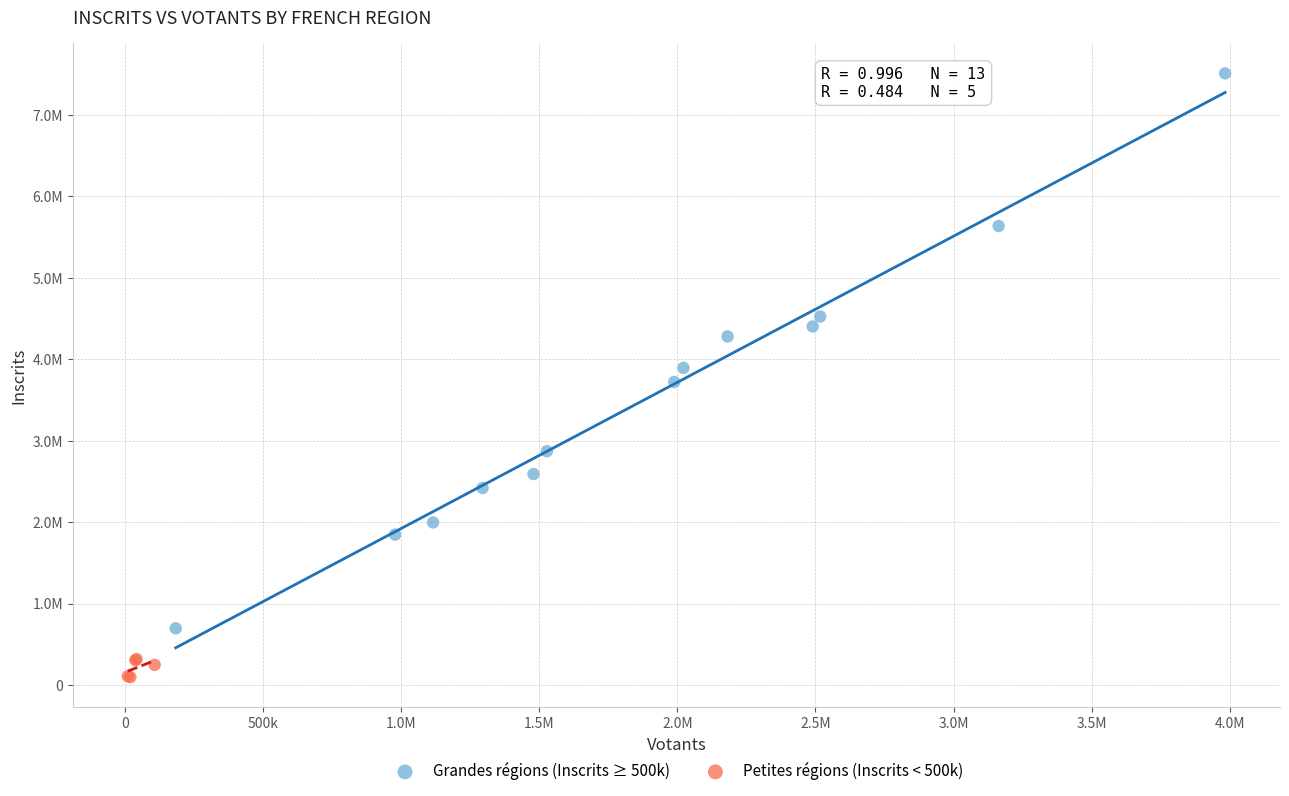

Which series reaches the minimum Y coordinate?

Petites régions (Inscrits < 500k)